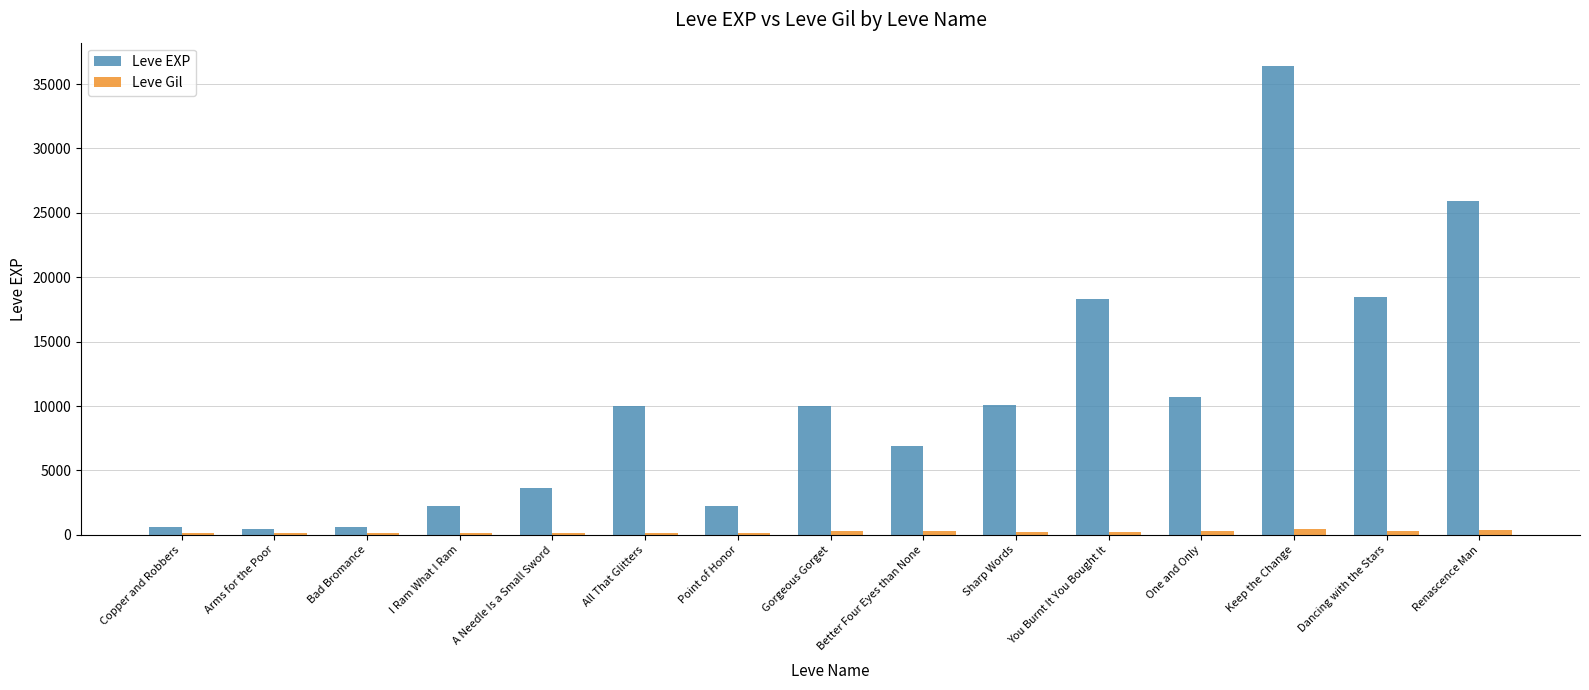

Are the bars grouped side by side (vs. stacked)?

Yes